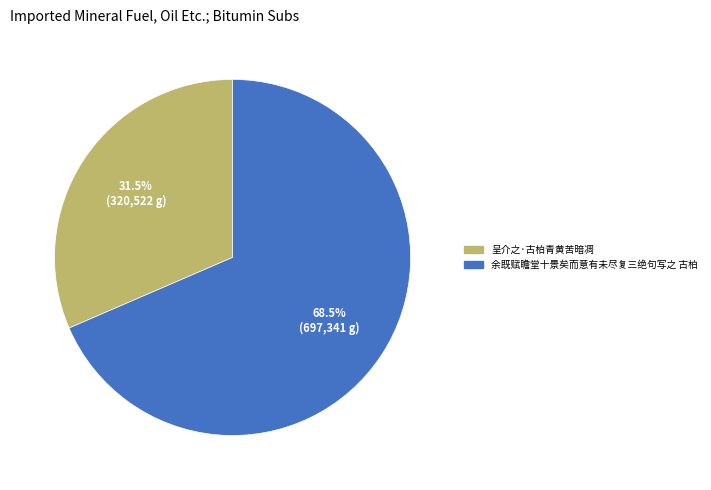

Rank the categories by value from highest to lowest.

余既赋瞻堂十景矣而意有未尽复三绝句写之 古柏, 呈介之·古柏青黄苦暗凋